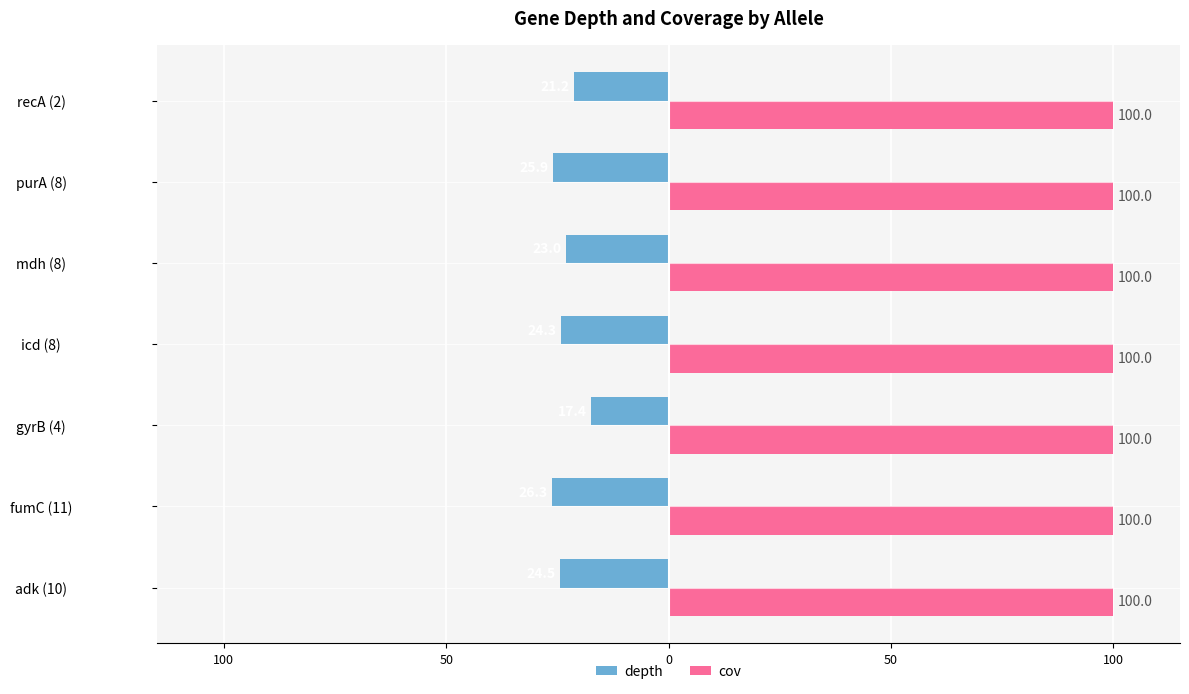

Rank the series by their average value, from highest to lowest.

cov, depth